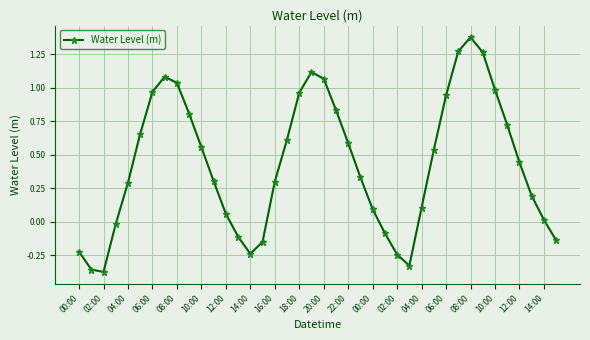

What is the sum of all values?

17.3